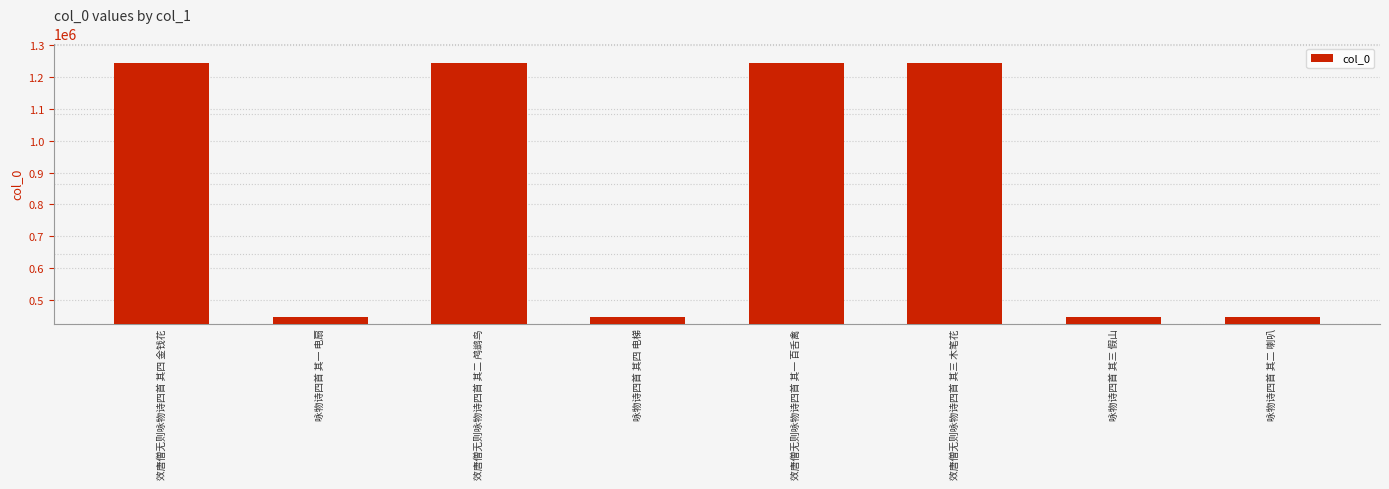

True or false: the data shows 1243416 at 效唐僧无则咏物诗四首 其二 鸬鹚鸟.

True